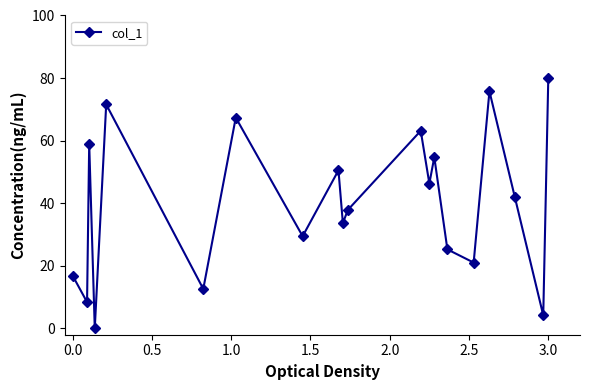

Reading left to right, extract all data points from this chart.

16.8	8.4	58.9	0.0	71.6	12.6	67.4	29.5	50.5	33.7	37.9	63.2	46.3	54.7	25.3	21.1	75.8	42.1	4.2	80.0